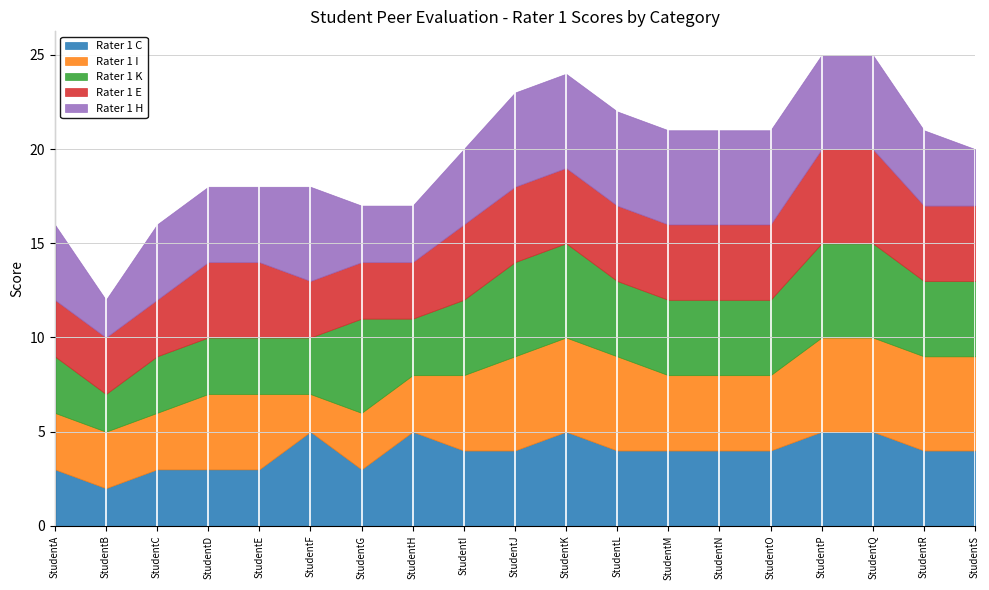

What is the sum of the Rater 1 C values at StudentL and StudentK?

9